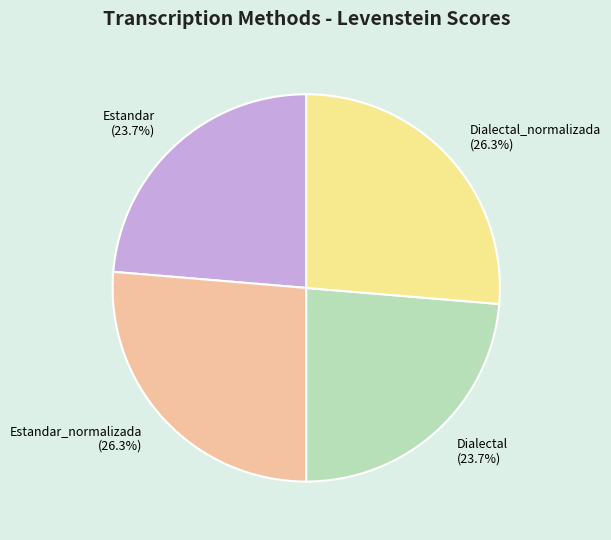

To the nearest percent, what portion does Estandar represent?

24%